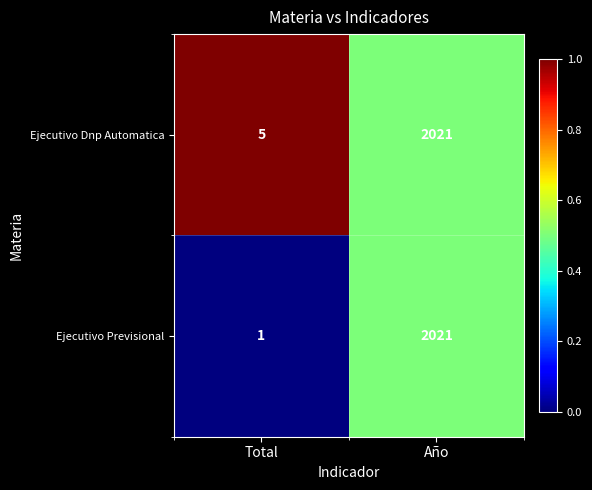

What is the maximum value shown in the chart?

2021